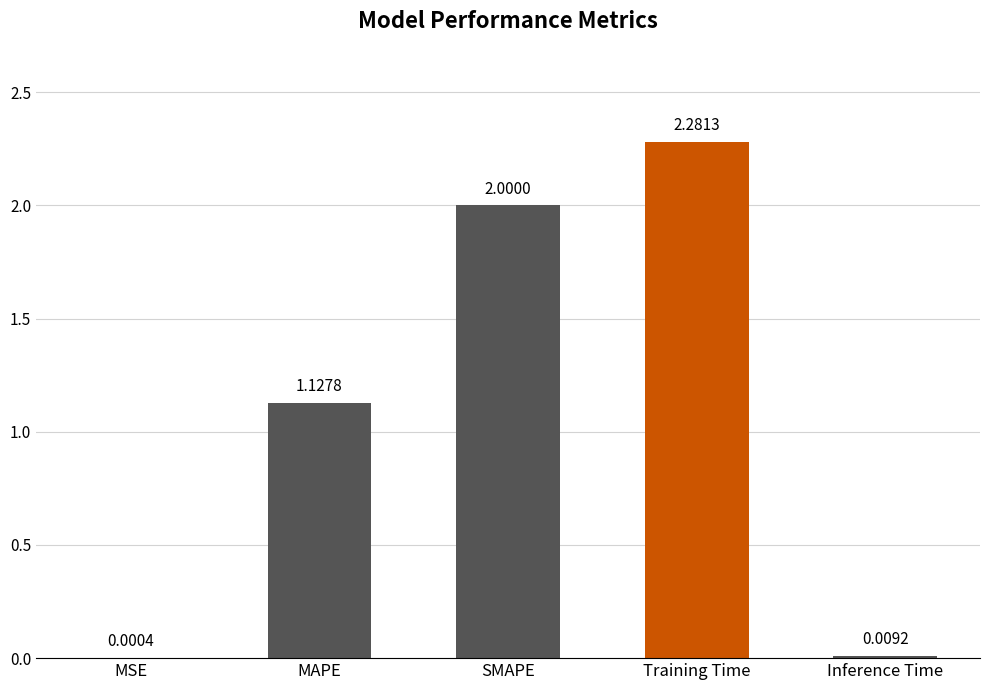

What is the change in value from Training Time to Inference Time?

-2.3